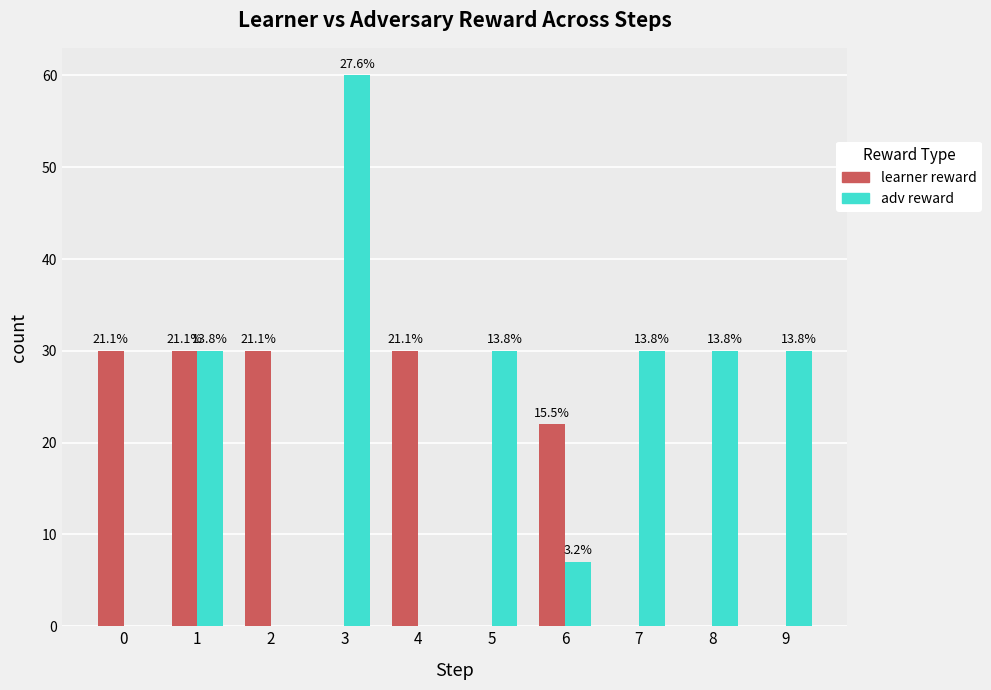

Are the bars horizontal?

No